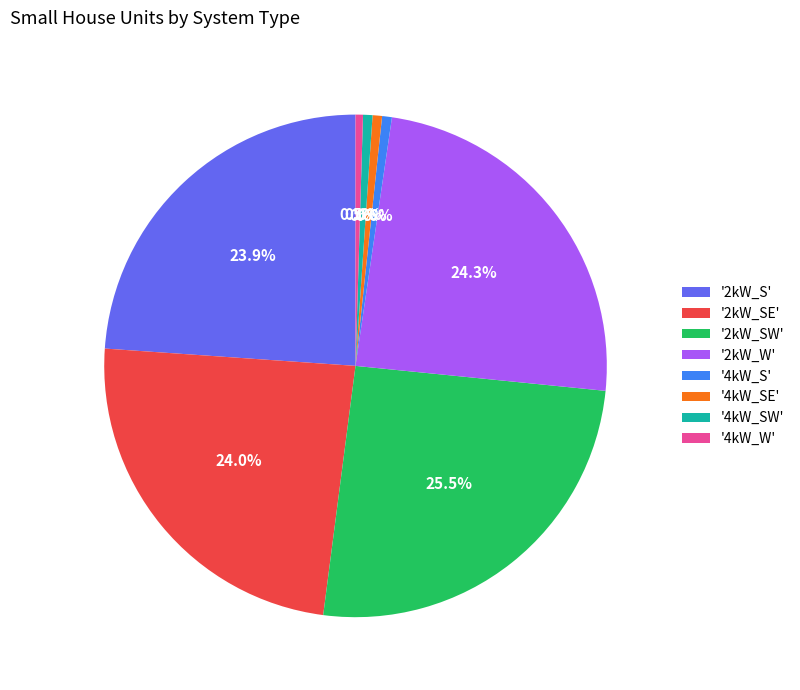

What portion of the pie excludes '4kW_SW'?

99.4%